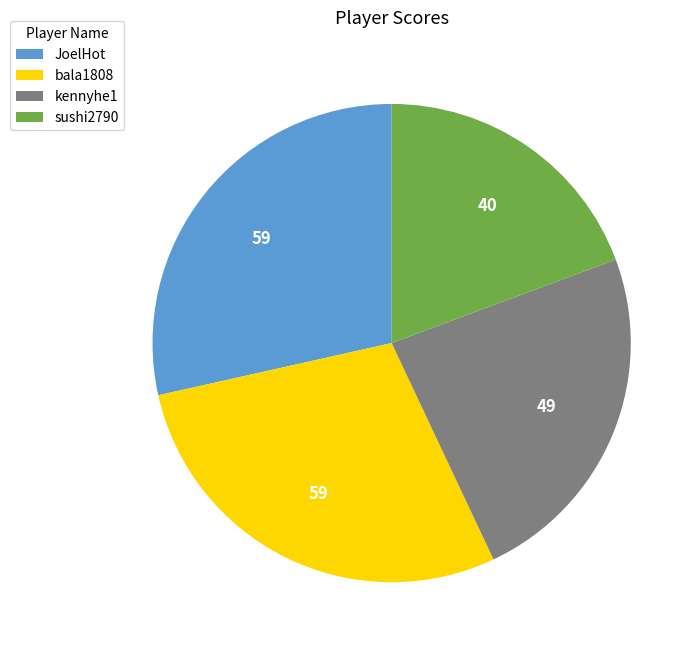

Count the number of slices in the pie.

4